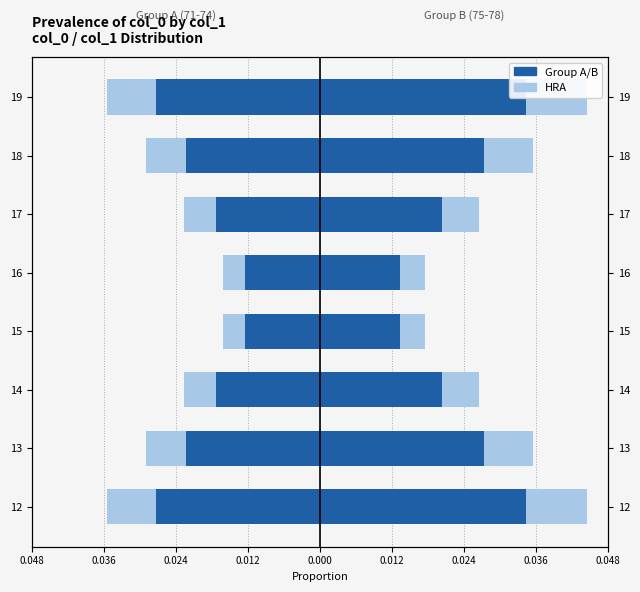

What is the sum of all Female (col_0 71-74) values?

-0.2